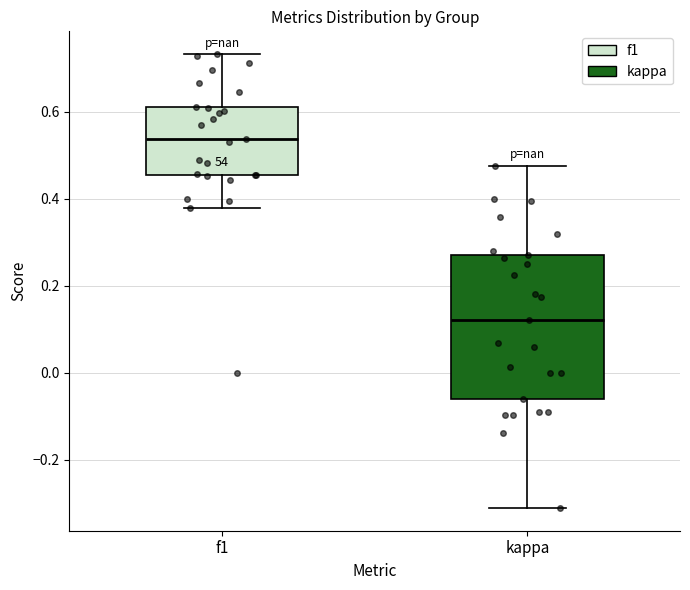

Reading left to right, read every box against the y-axis: the position of its median line, the range the box covers, and the ends of its whiskers. The values are not printed on the chart, so give them approximately, as read against the axis.

f1: median 0.54, box 0.46 to 0.62, whiskers 0.38 to 0.74
kappa: median 0.12, box -0.06 to 0.28, whiskers -0.32 to 0.48